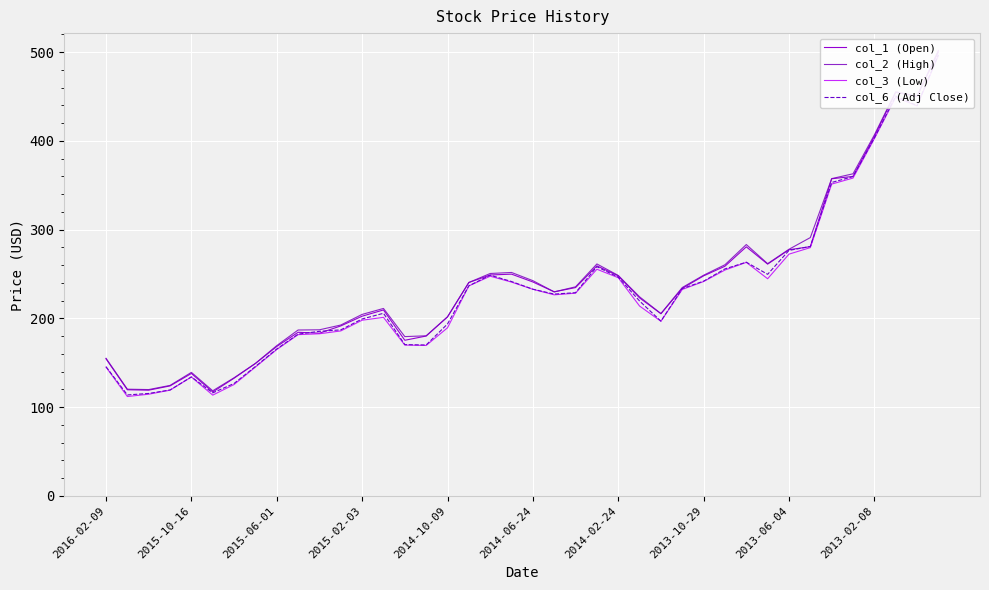

What position from the left is 27?

28